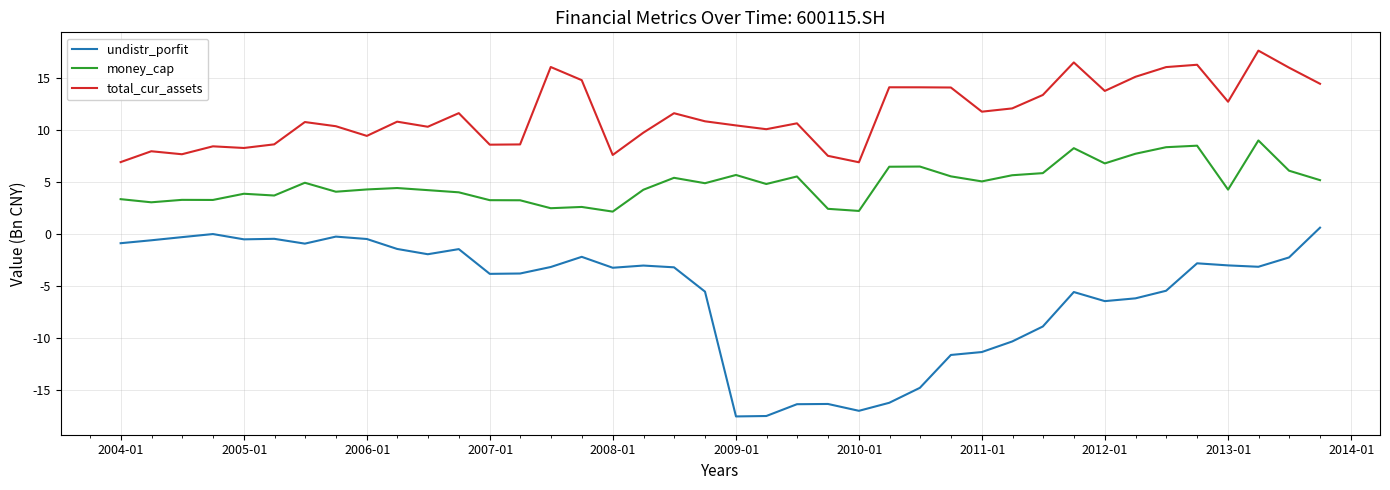

Count the number of data series in this chart.

3